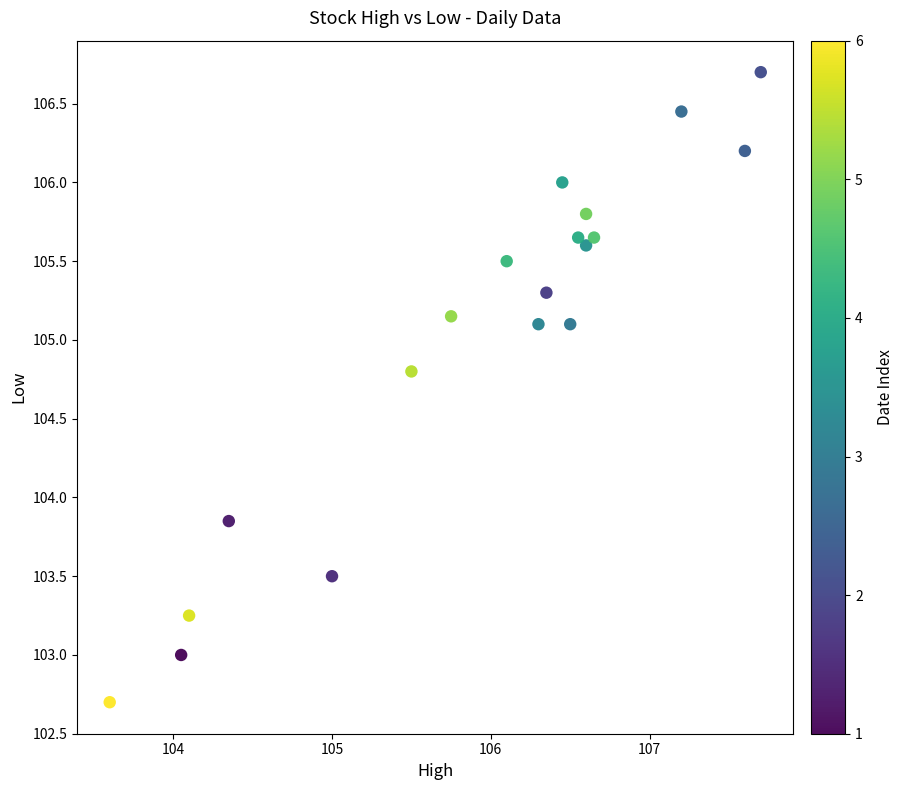

What is the range of X values (max minus min)?

4.1